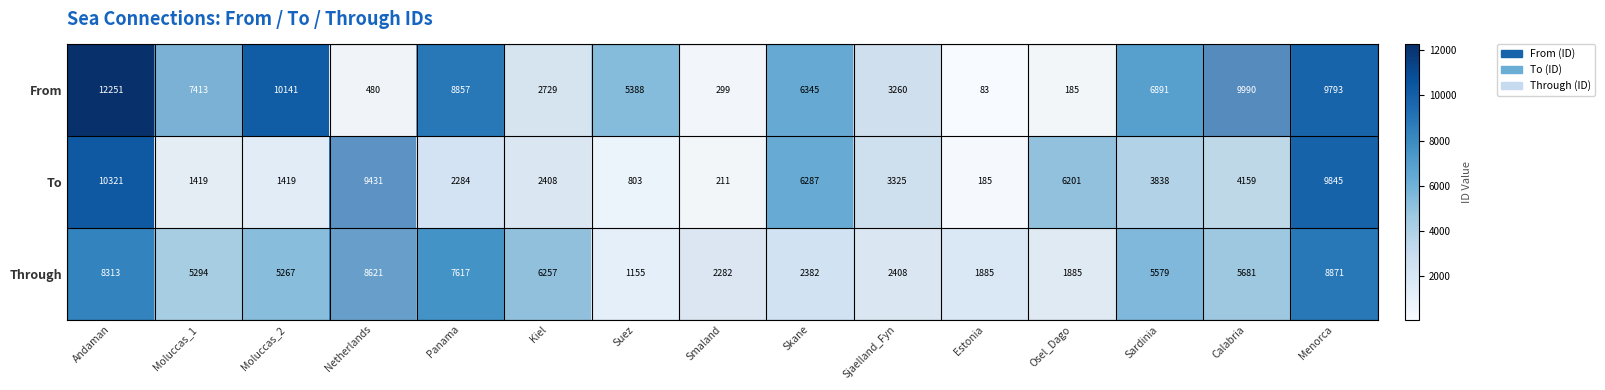

Which series has the largest total across all categories?

From